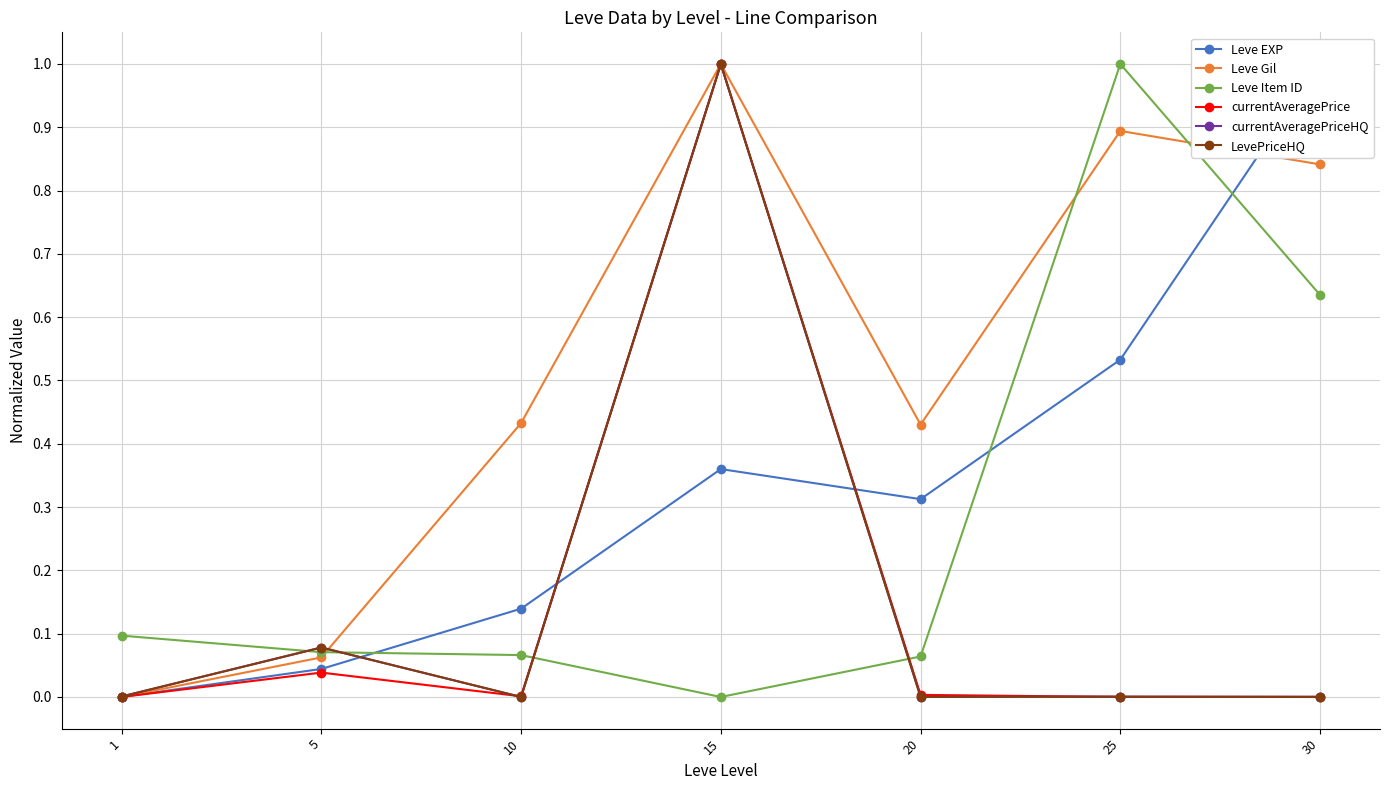

What are all the series names shown in the legend?

Leve EXP, Leve Gil, Leve Item ID, currentAveragePrice, currentAveragePriceHQ, LevePriceHQ